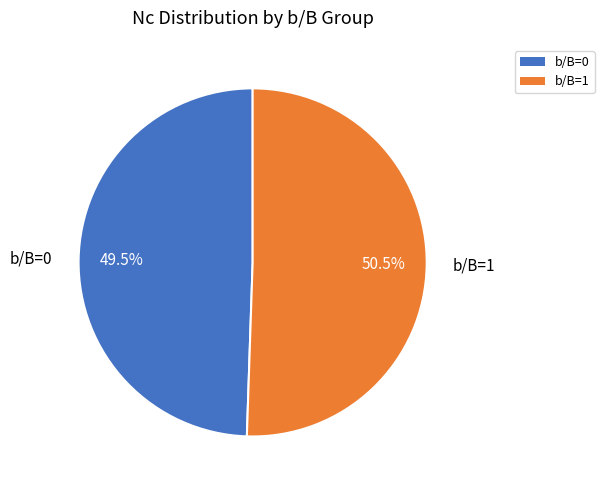

What is the ratio of the value at b/B=1 to the value at b/B=0?

1.0